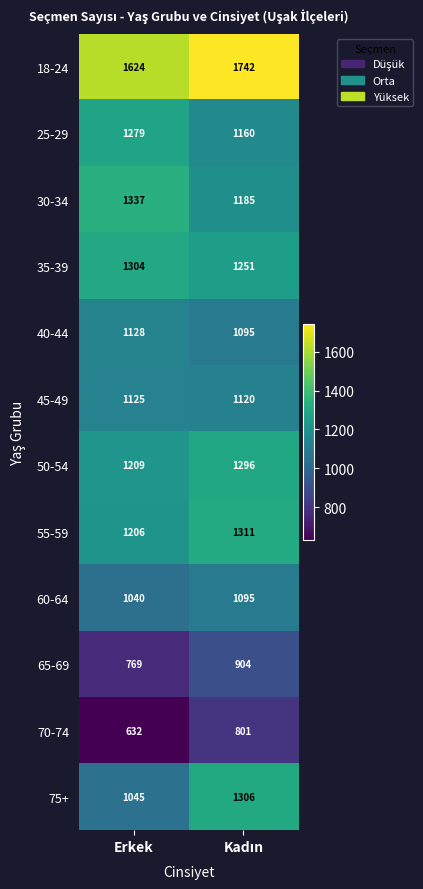

What is the approximate value of 18-24 at Erkek, to the nearest 50?

1600